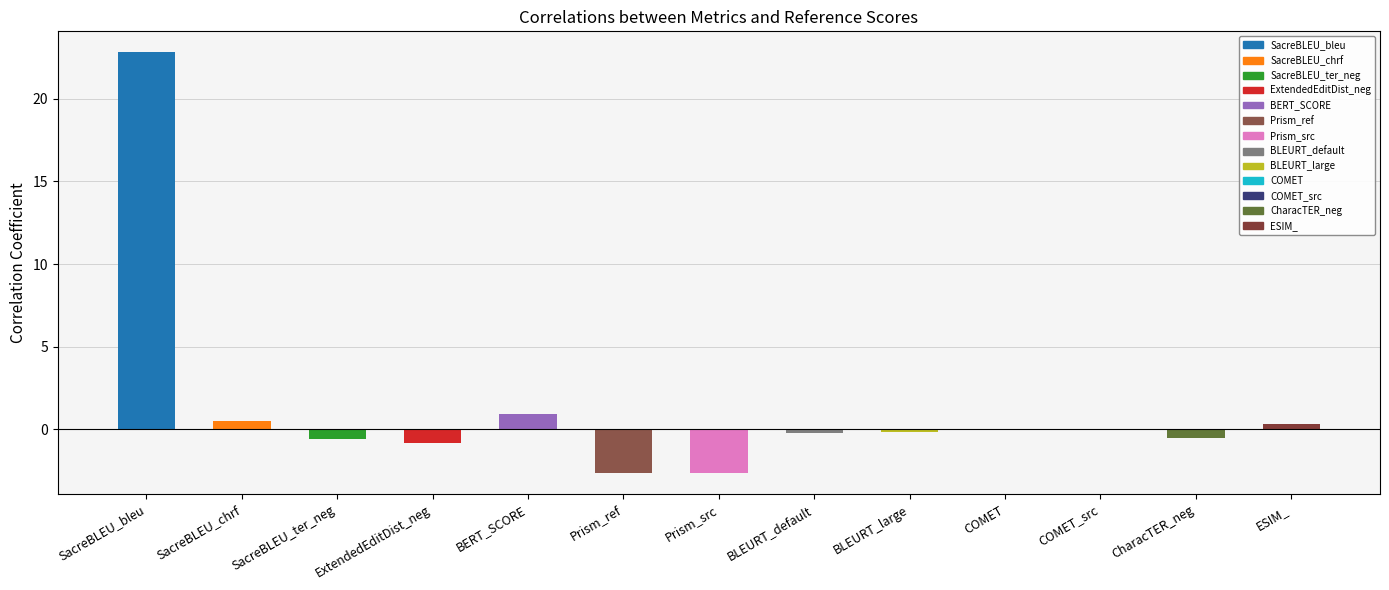

The chart shows a value of 0.9 at BERT_SCORE. True or false?

True